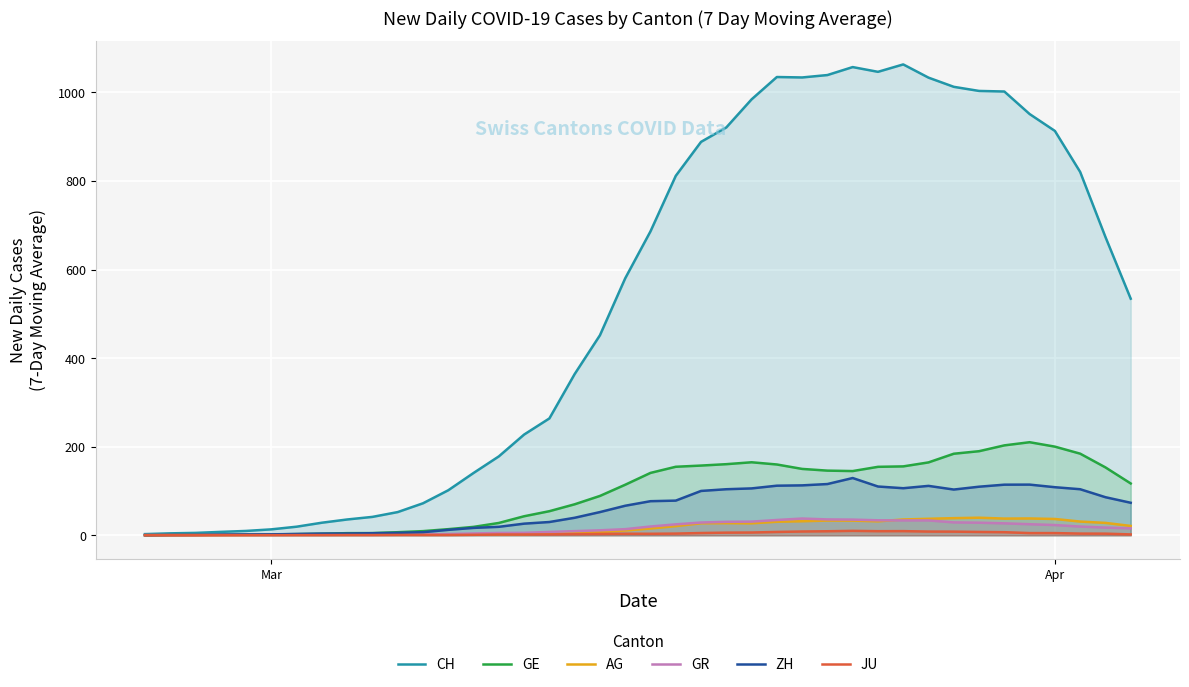

Reading left to right, extract all data points from this chart.

CH: 2.7	4.4	5.4	7.7	9.9	13.4	19.4	28.4	35.7	41.6	52.4	72.3	101.7	140.7	178.1	227.4	263.9	364.0	451.6	580.1	686.1	811.4	888.1	920.7	984.1	1034.6	1033.6	1039.0	1057.0	1046.3	1063.0	1033.1	1012.4	1003.1	1001.9	951.0	912.9	820.3	673.4	534.1
GE: 0.6	1.1	1.3	1.4	1.9	2.0	2.7	3.6	4.9	5.0	7.0	9.4	13.9	19.0	27.9	43.0	54.4	70.0	88.9	114.1	140.9	154.7	157.4	160.6	164.9	159.9	149.9	146.0	145.0	154.6	155.6	164.6	184.1	189.9	203.0	210.1	200.1	184.3	153.3	117.0
AG: 0.1	0.4	0.6	1.0	1.0	1.3	1.4	1.6	1.6	1.4	1.1	1.6	1.4	2.3	2.6	2.7	4.1	5.9	7.3	10.9	15.3	20.7	27.1	27.4	27.0	30.6	31.7	33.3	33.1	31.6	35.7	37.3	38.7	39.7	37.7	38.0	36.9	31.0	28.0	21.1
GR: 0.9	0.9	0.9	1.3	1.3	1.4	1.7	1.4	1.6	1.7	1.3	1.9	2.7	4.1	5.3	5.6	7.6	9.4	11.3	13.9	19.9	24.7	28.9	30.4	30.9	34.6	37.9	35.9	35.4	33.9	33.6	33.6	29.1	28.4	27.0	25.0	23.1	19.7	17.4	15.7
ZH: 0.3	0.9	1.0	1.4	1.9	2.1	3.0	3.9	4.0	4.7	5.6	7.0	12.3	16.7	19.1	26.3	30.0	39.6	52.4	66.7	77.0	78.3	100.1	104.0	105.9	112.0	112.7	115.7	129.3	110.1	106.3	111.6	103.3	109.7	114.3	114.4	108.6	104.0	86.0	73.4
JU: 0.1	0.1	0.1	0.1	0.3	0.3	0.4	0.4	0.6	0.6	0.9	0.7	0.7	1.1	1.9	1.9	2.0	2.6	3.1	3.6	3.4	3.9	5.1	6.0	6.3	7.6	8.6	9.1	10.0	9.3	9.4	8.4	8.3	7.6	7.0	5.0	5.0	3.9	3.7	2.0